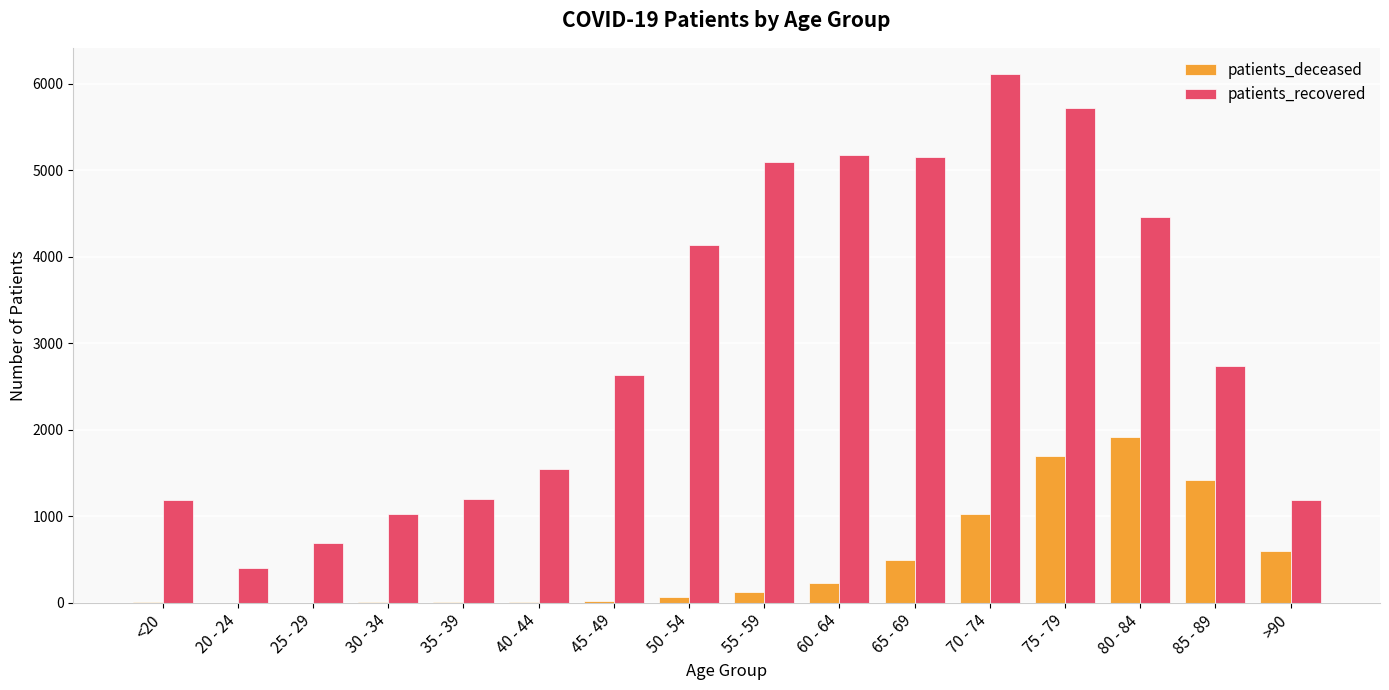

Between 25 - 29 and 75 - 79, which series saw the biggest shift?

patients_recovered